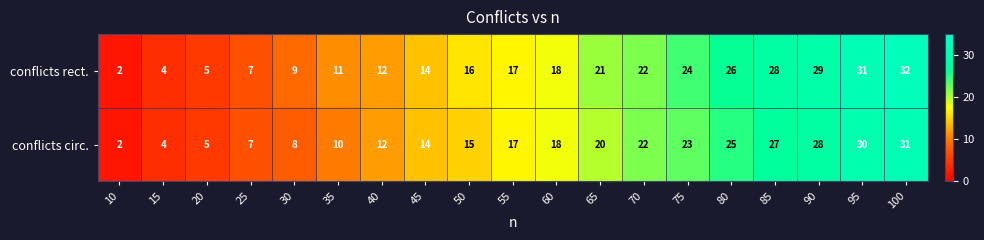

What is the difference between the conflicts rect. values at 30 and 15?

5